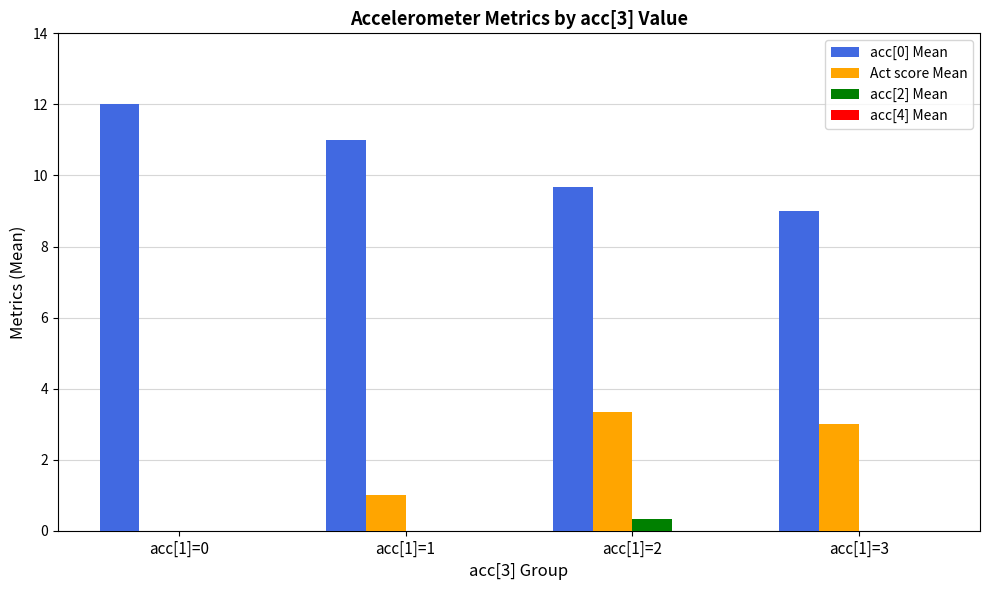

What is the total value across all series at acc[1]=3?

12.0